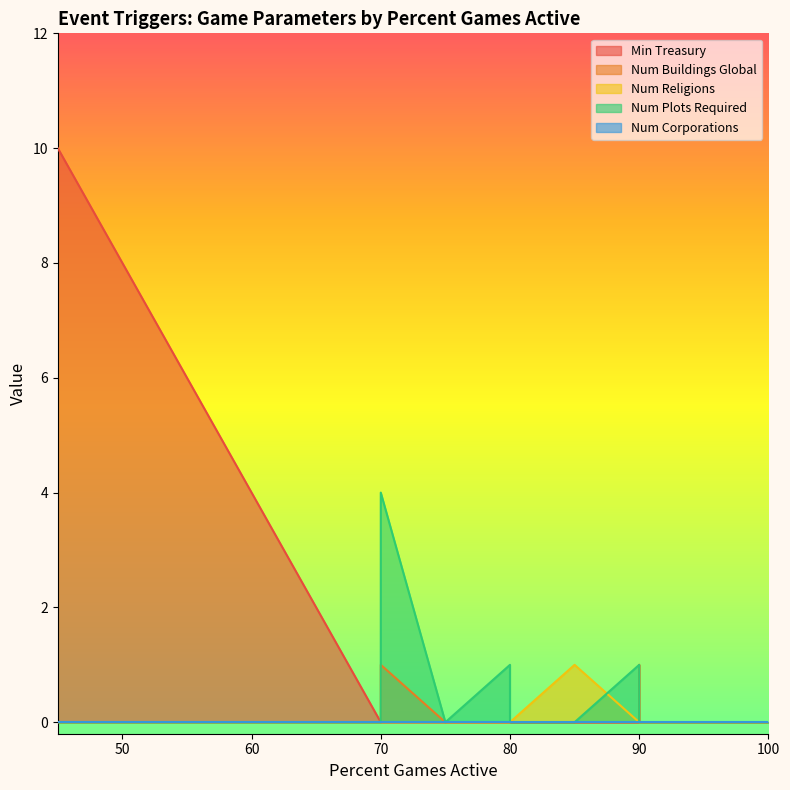

True or false: Num Buildings Global and Num Corporations intersect in this chart.

False